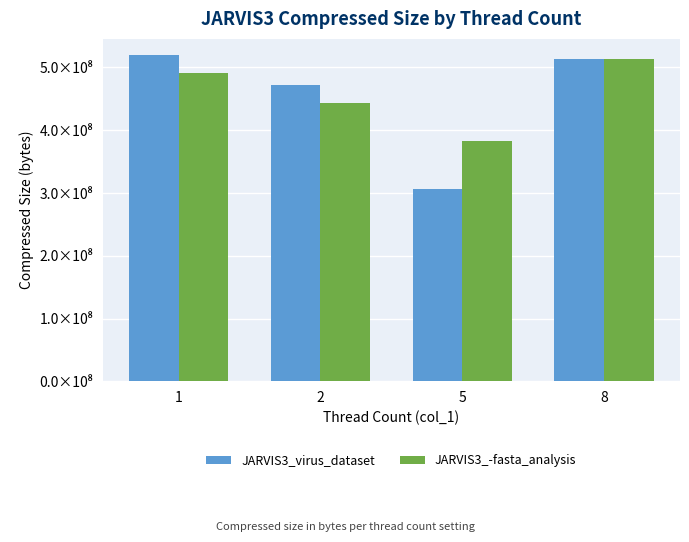

At which category is the sum across all series the highest?

8